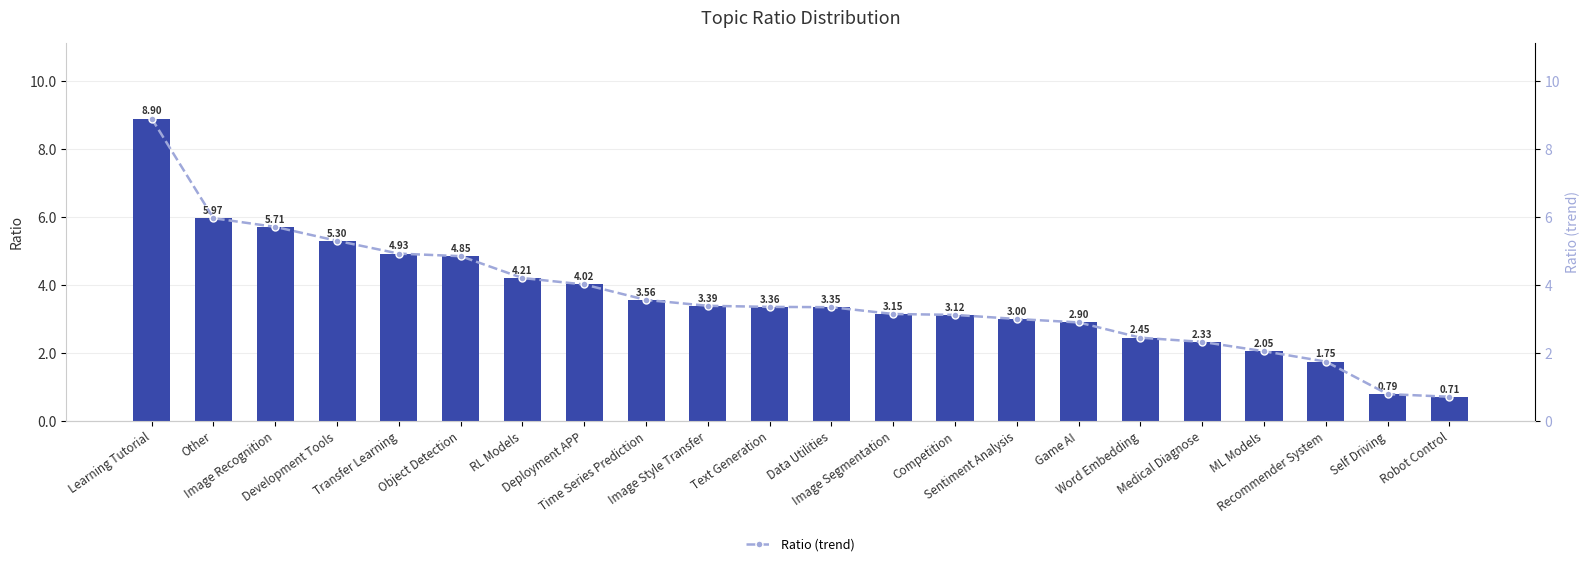

Which series has the largest total across all categories?

Ratio